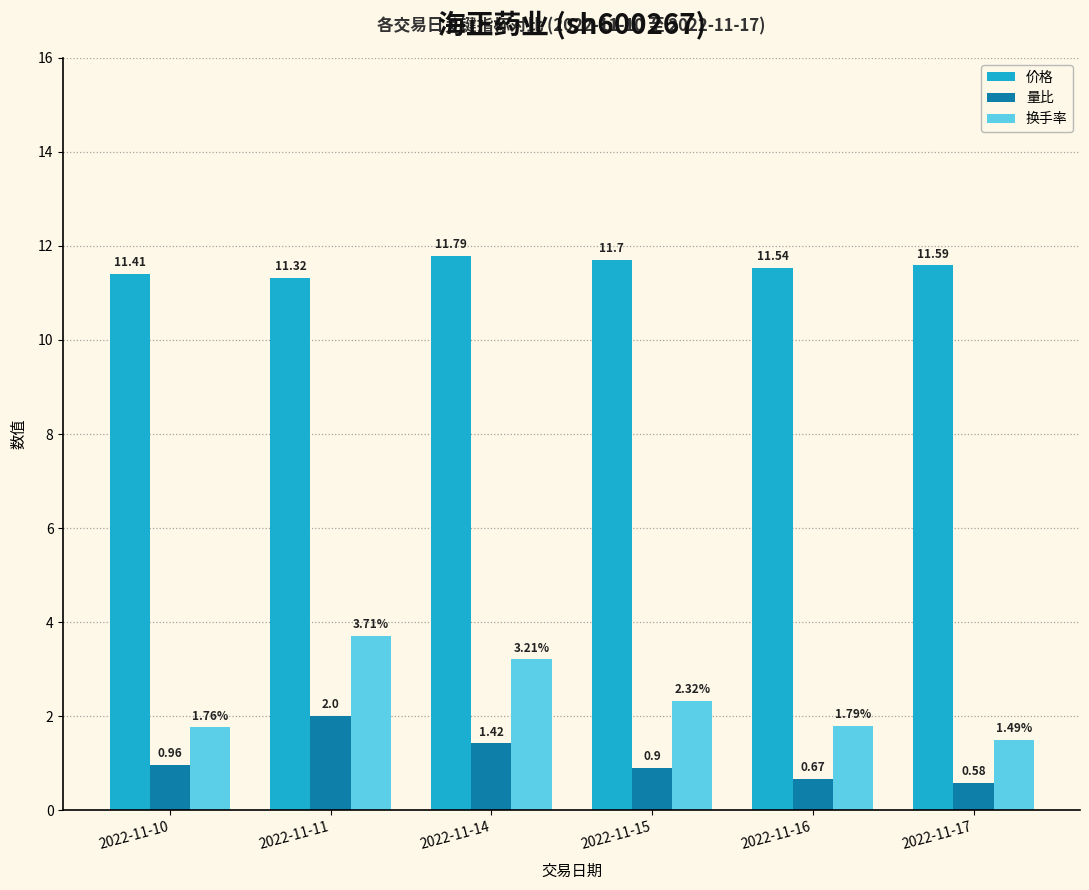

What are all the series names shown in the legend?

价格, 量比, 换手率